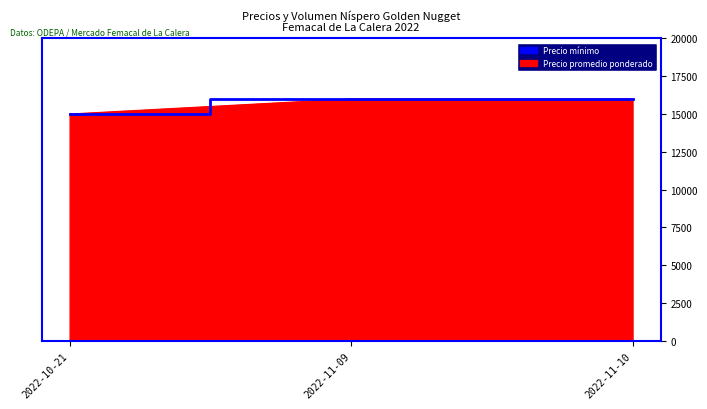

What position from the right is 2022-11-10?

1